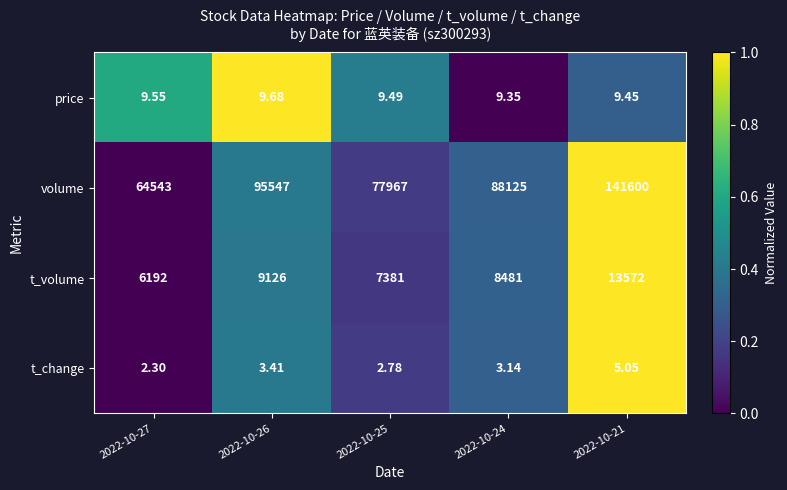

Which series changed the most between 2022-10-25 and 2022-10-21?

volume